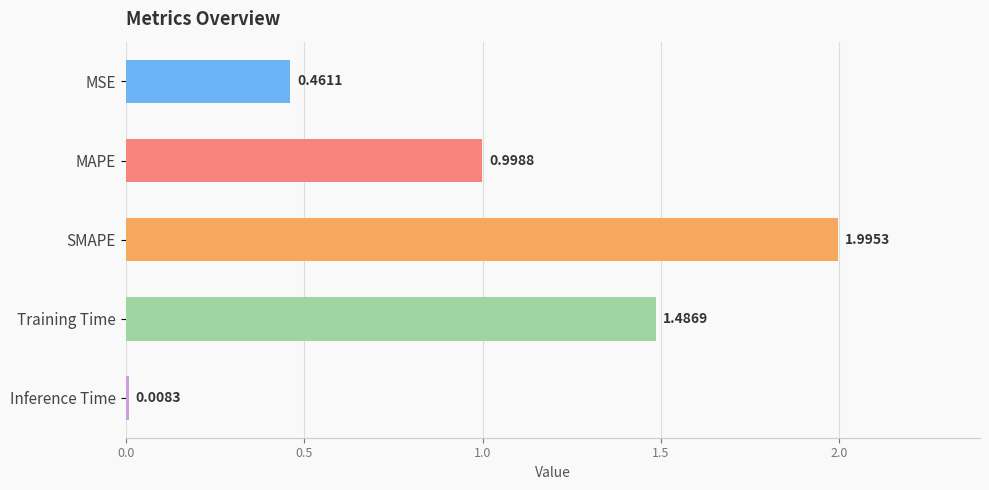

At which category does the chart reach its minimum across all series?

Inference Time